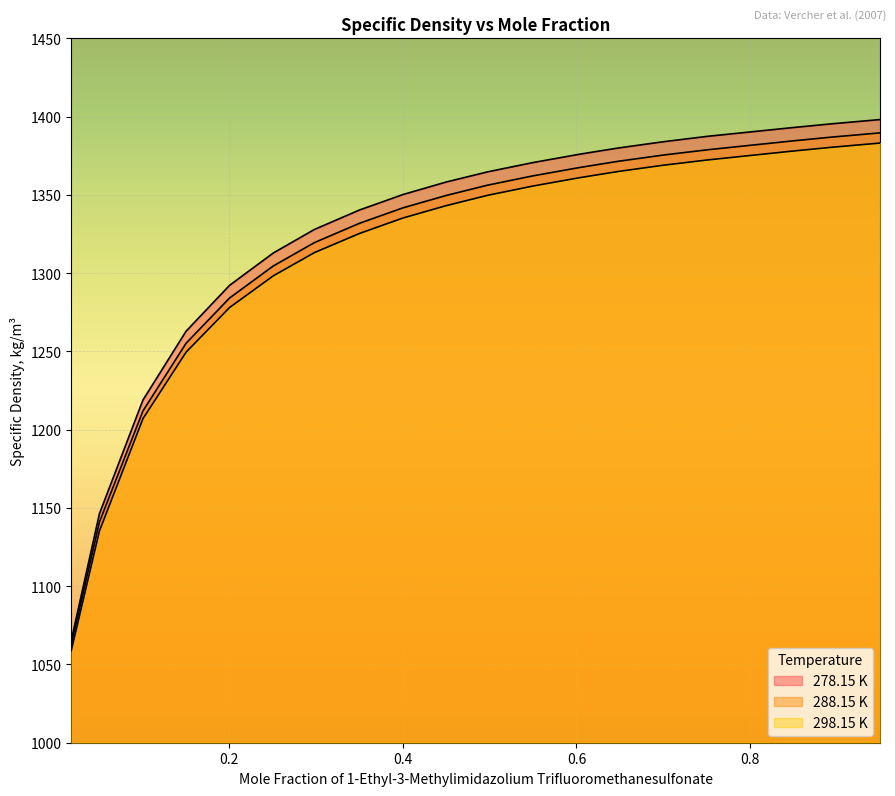

What is the sum of the 278.15 K values at 0.5495 and 0.298?

2698.5